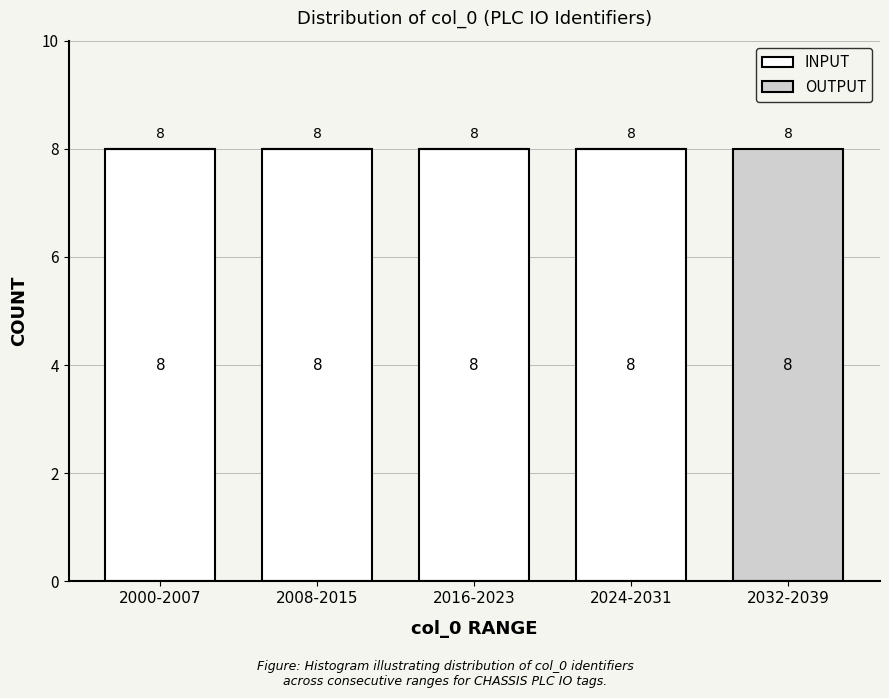

Reading left to right, list the values for the INPUT series.

2000-2007=8	2008-2015=8	2016-2023=8	2024-2031=8	2032-2039=0